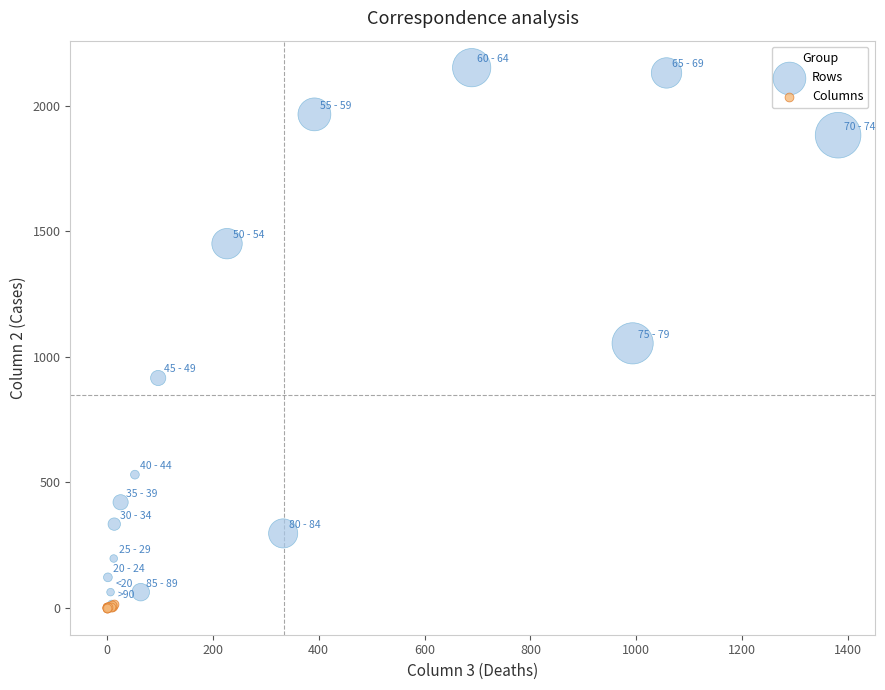

Which series has the largest Y range (max minus min)?

Rows